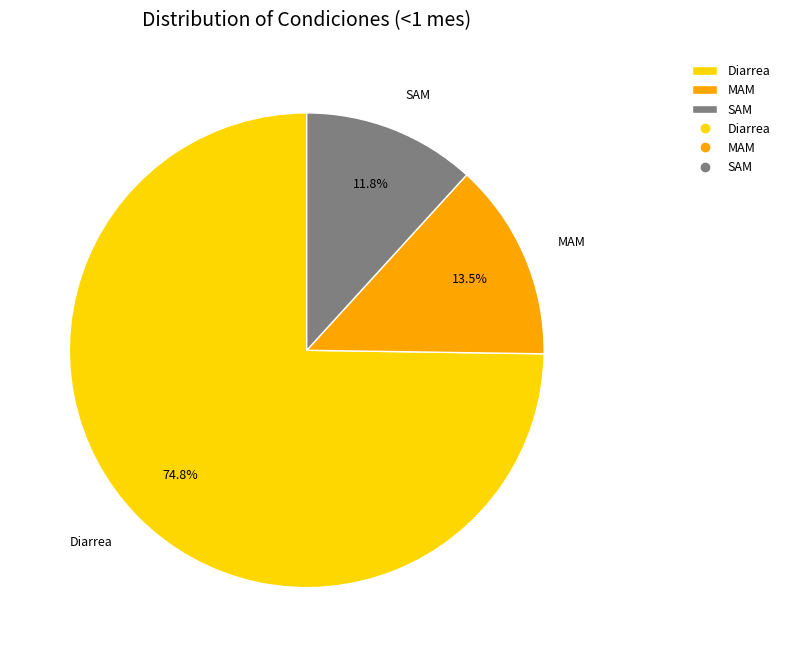

What is the largest slice in the pie chart?

Diarrea